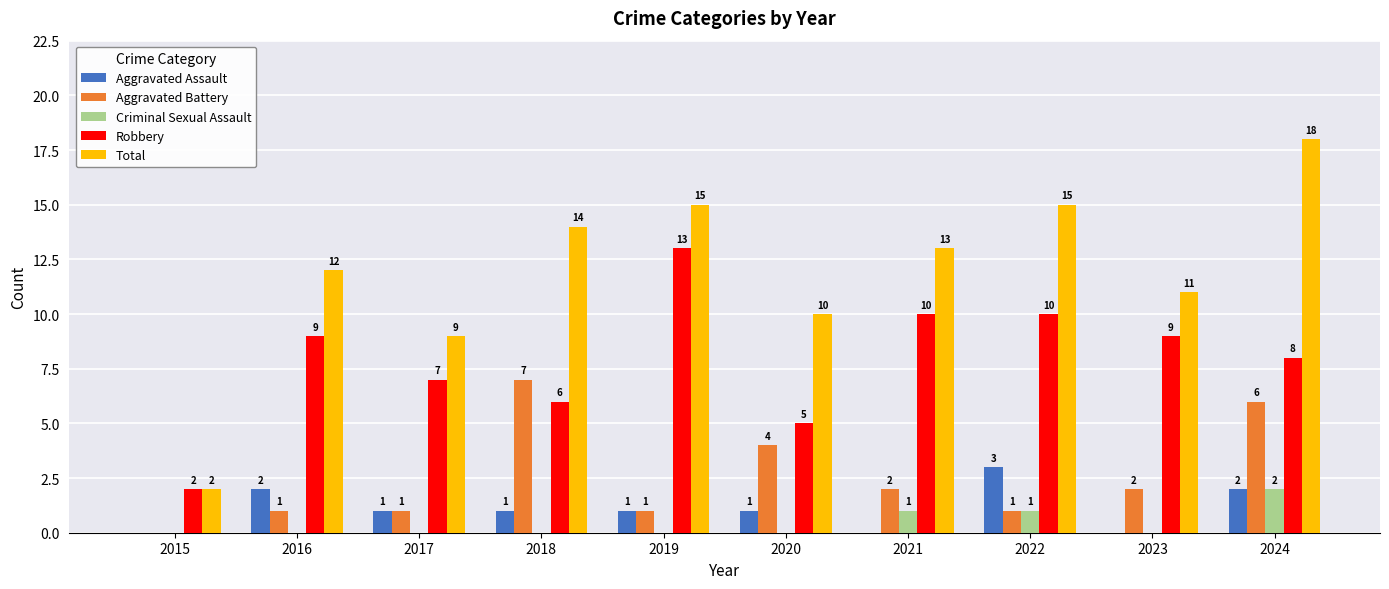

Which category has the highest value across all series?

2024